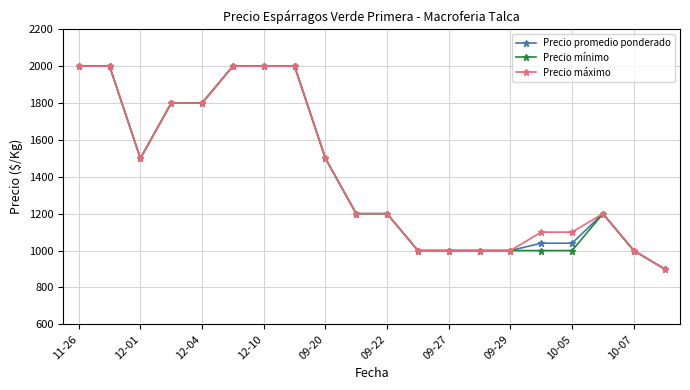

What are all the series names shown in the legend?

Precio promedio ponderado, Precio mínimo, Precio máximo